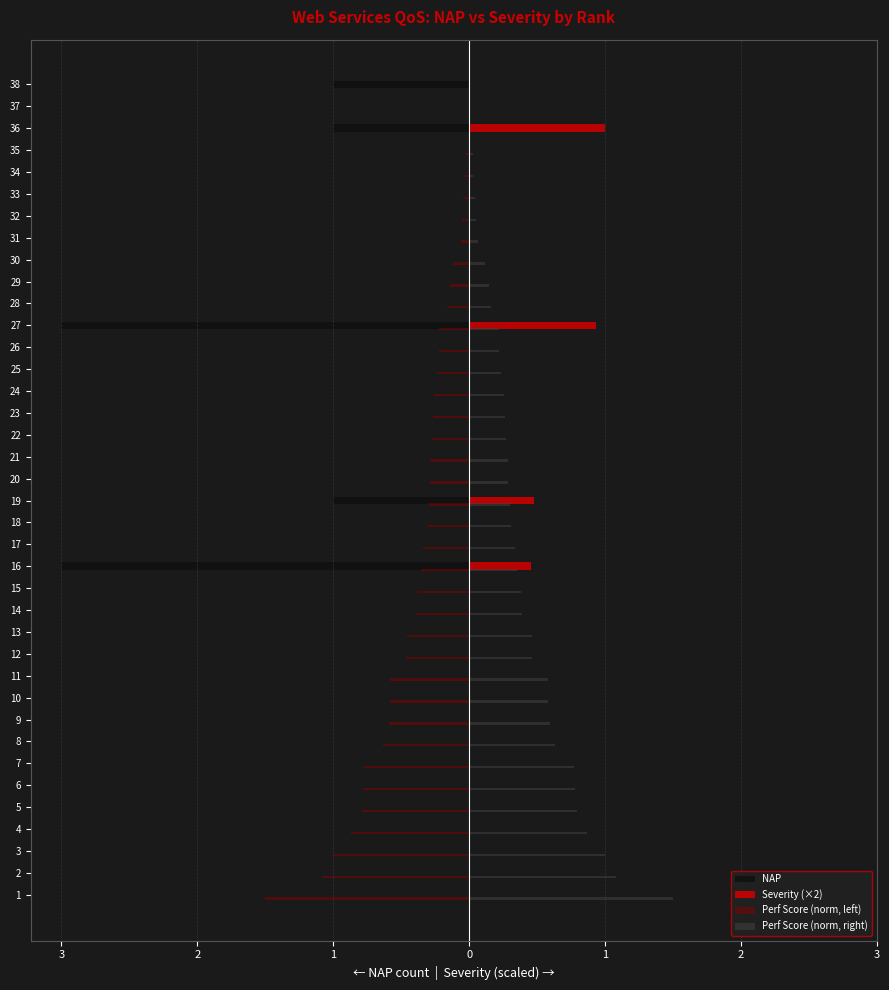

What are all the series names shown in the legend?

NAP, Severity (×2), Perf Score (norm, left), Perf Score (norm, right)